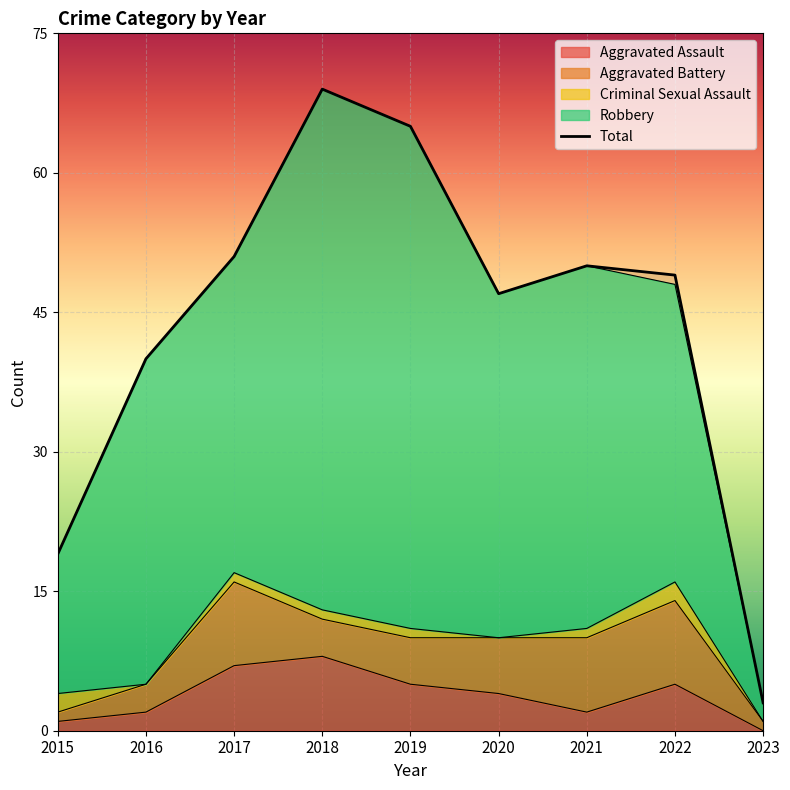

How many categories are shown in the chart?

9